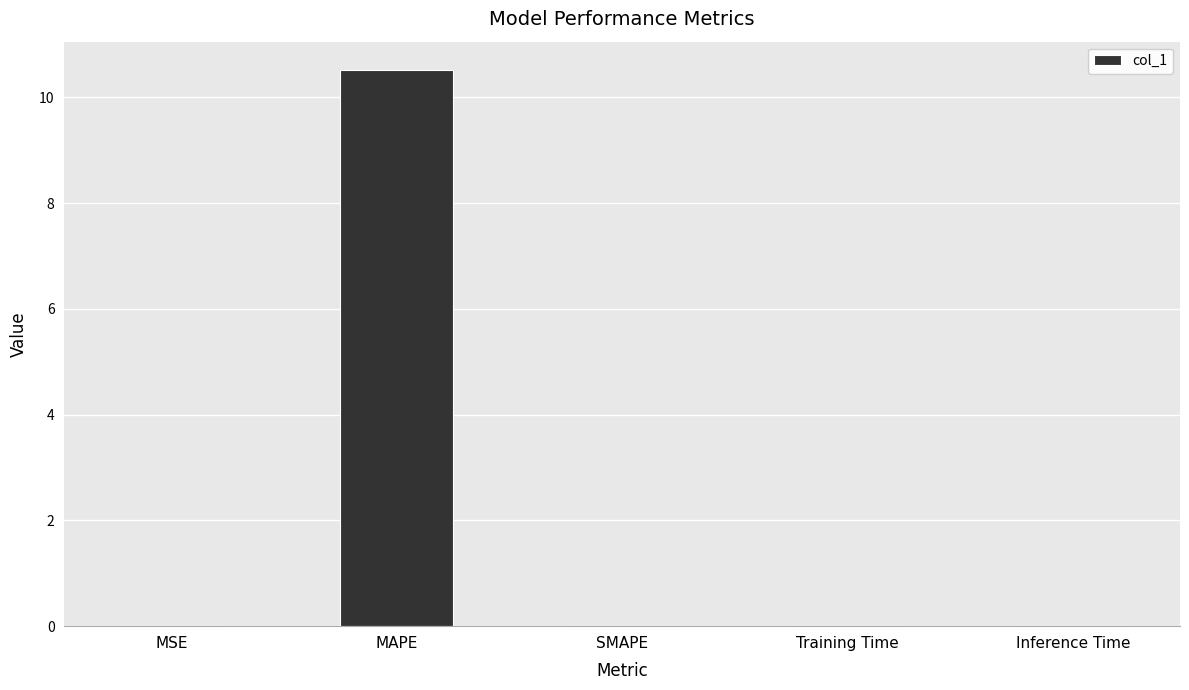

Which label corresponds to the largest value in the chart?

MAPE